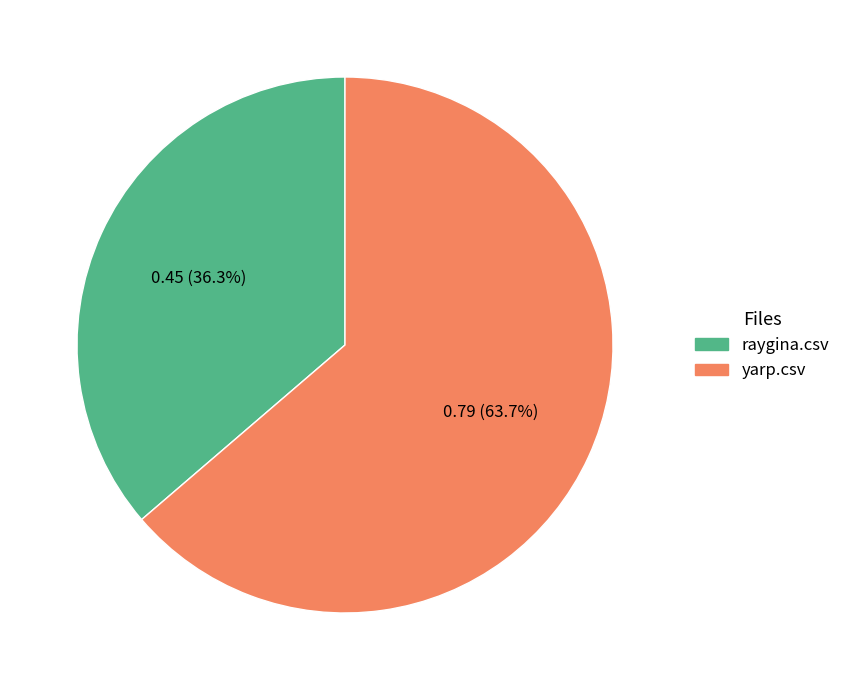

Is it true that raygina.csv is 36% of the pie?

True